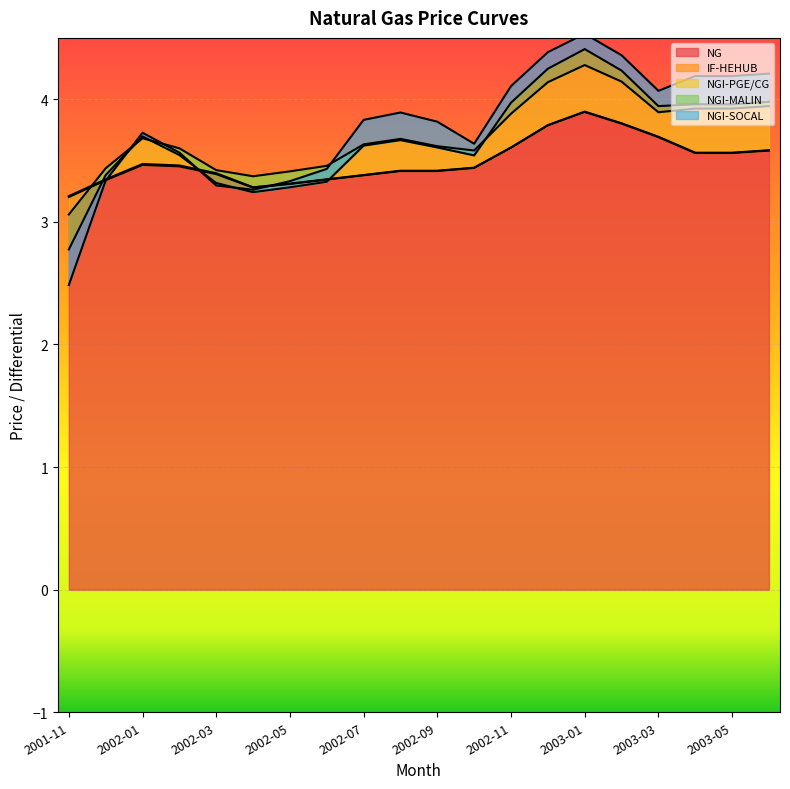

Reading left to right, transcribe all the data shown in this chart.

NG: 2001-11=3.2	2001-12=3.3	2002-01=3.5	2002-02=3.5	2002-03=3.4	2002-04=3.3	2002-05=3.3	2002-06=3.3	2002-07=3.4	2002-08=3.4	2002-09=3.4	2002-10=3.4	2002-11=3.6	2002-12=3.8	2003-01=3.9	2003-02=3.8	2003-03=3.7	2003-04=3.6	2003-05=3.6	2003-06=3.6
IF-HEHUB: 2001-11=0.0	2001-12=0.0	2002-01=0.0	2002-02=0.0	2002-03=0.0	2002-04=0.0	2002-05=0.0	2002-06=0.0	2002-07=0.0	2002-08=0.0	2002-09=0.0	2002-10=0.0	2002-11=0.0	2002-12=0.0	2003-01=0.0	2003-02=0.0	2003-03=0.0	2003-04=0.0	2003-05=0.0	2003-06=0.0
NGI-PGE/CG: 2001-11=-0.1	2001-12=0.1	2002-01=0.2	2002-02=0.1	2002-03=0.0	2002-04=0.1	2002-05=0.1	2002-06=0.1	2002-07=0.2	2002-08=0.3	2002-09=0.2	2002-10=0.1	2002-11=0.3	2002-12=0.3	2003-01=0.4	2003-02=0.3	2003-03=0.2	2003-04=0.4	2003-05=0.4	2003-06=0.4
NGI-MALIN: 2001-11=-0.3	2001-12=-0.1	2002-01=0.0	2002-02=-0.1	2002-03=-0.1	2002-04=-0.1	2002-05=-0.1	2002-06=-0.1	2002-07=-0.0	2002-08=-0.0	2002-09=-0.0	2002-10=-0.0	2002-11=0.1	2002-12=0.1	2003-01=0.1	2003-02=0.1	2003-03=0.1	2003-04=0.0	2003-05=0.0	2003-06=0.0
NGI-SOCAL: 2001-11=-0.3	2001-12=-0.0	2002-01=0.0	2002-02=0.0	2002-03=-0.0	2002-04=0.0	2002-05=0.1	2002-06=0.1	2002-07=0.2	2002-08=0.2	2002-09=0.2	2002-10=0.1	2002-11=0.1	2002-12=0.1	2003-01=0.1	2003-02=0.1	2003-03=0.1	2003-04=0.2	2003-05=0.2	2003-06=0.2